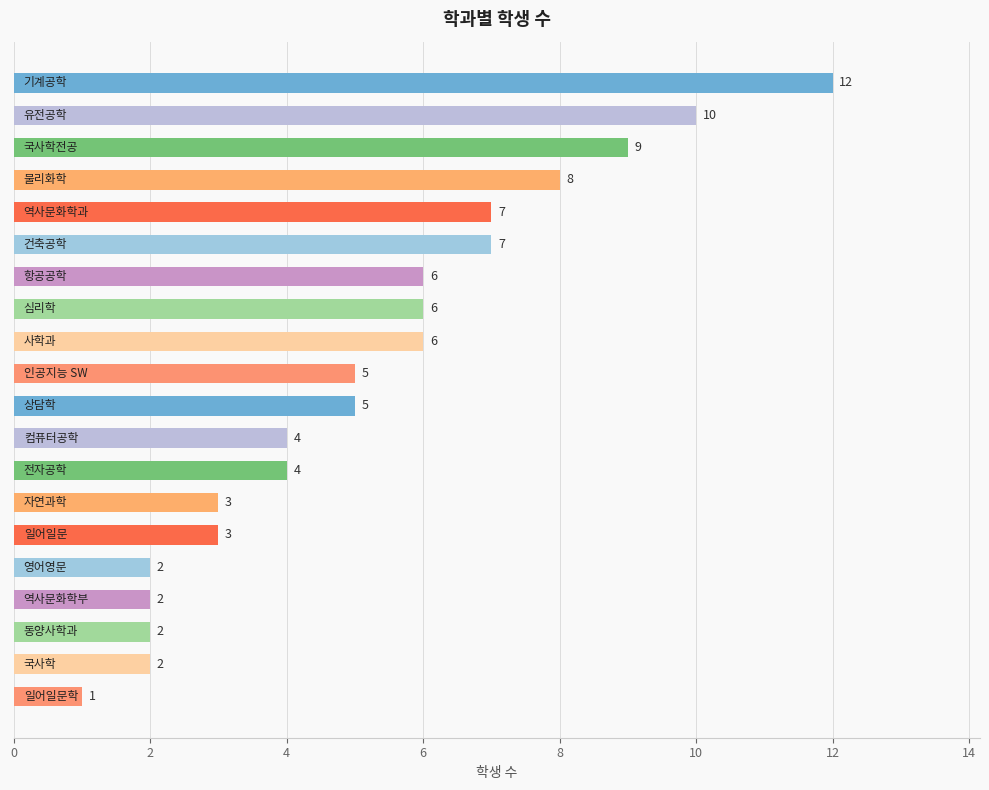

Does the chart contain any negative values?

No